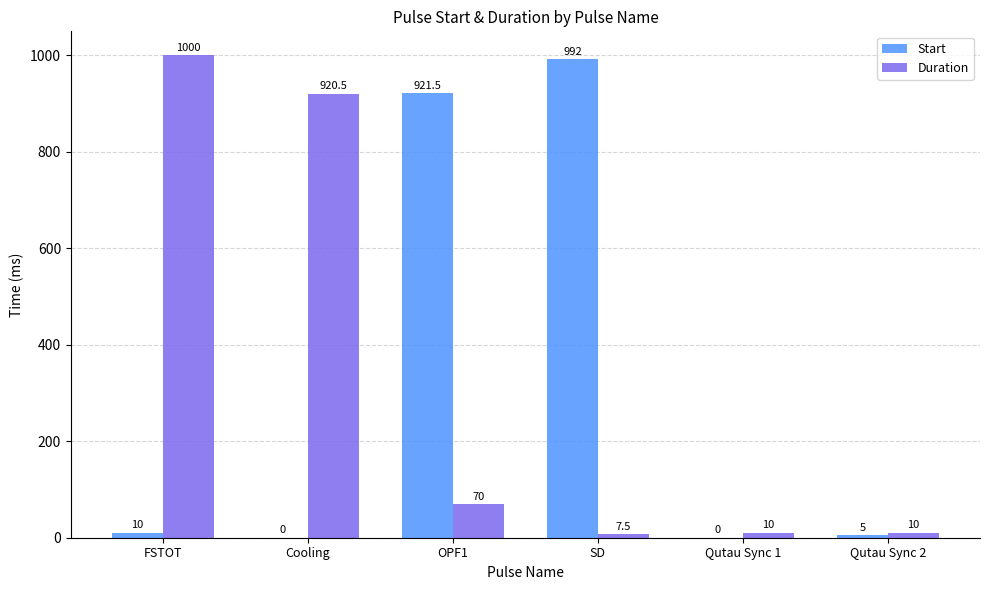

Is the value of Start at Qutau Sync 1 greater than the value of Duration at Cooling?

No